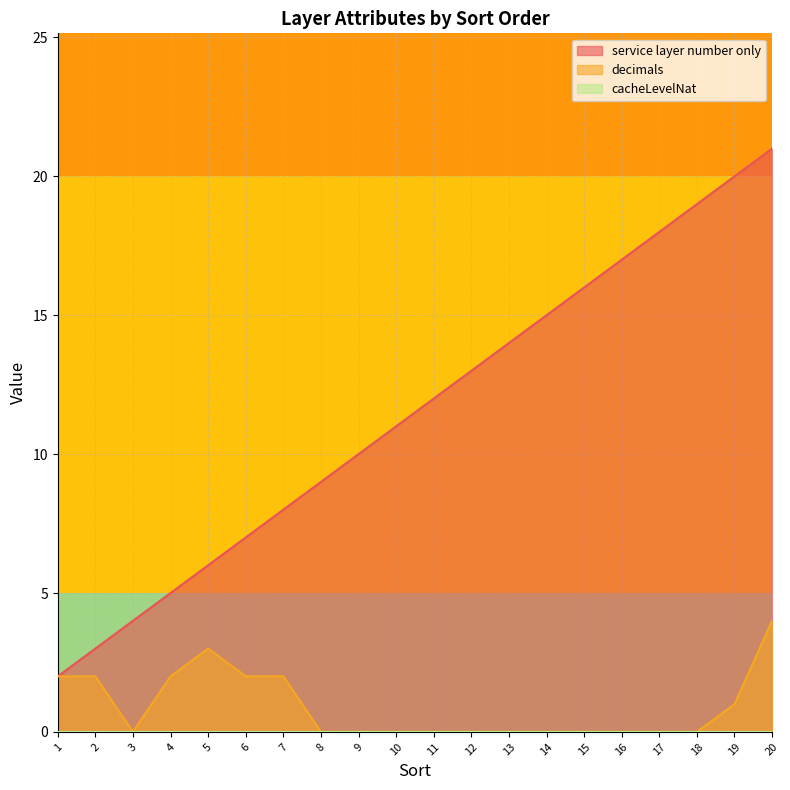

True or false: service layer number only has more than 1 interior local peaks.

False